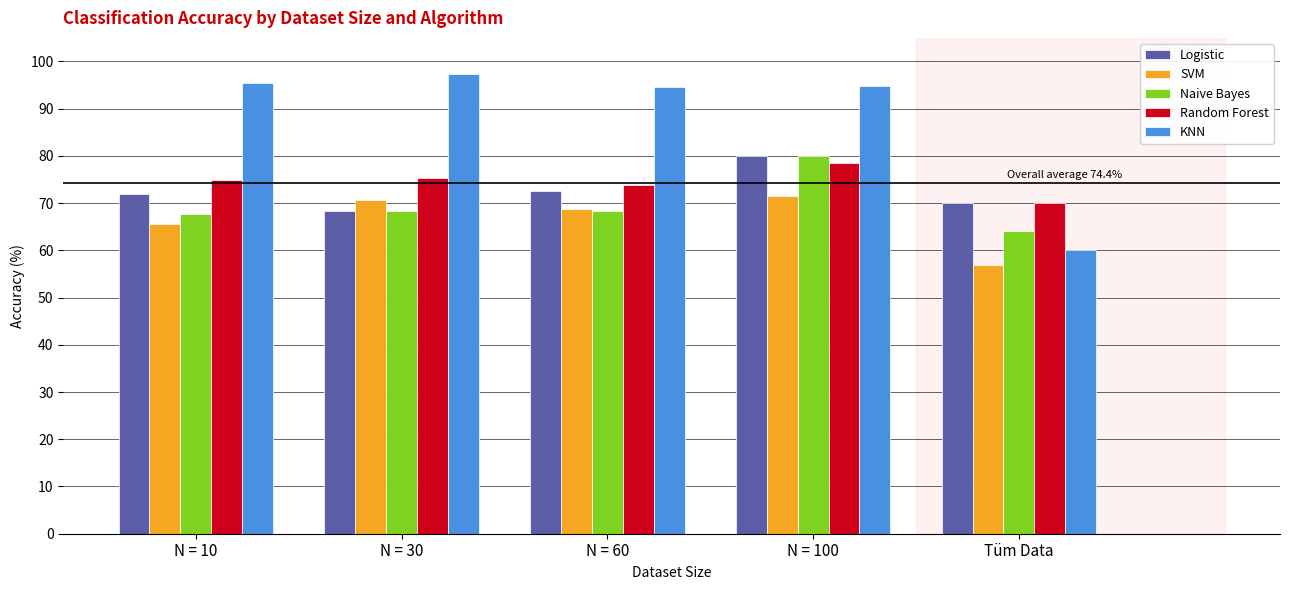

What is the spread (max minus min) of values at N = 60?

26.3